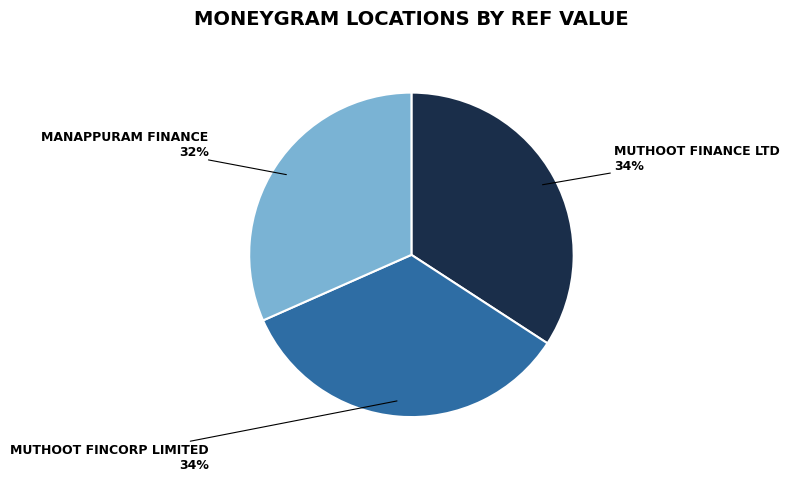

To the nearest percent, what is the average slice percentage?

33%